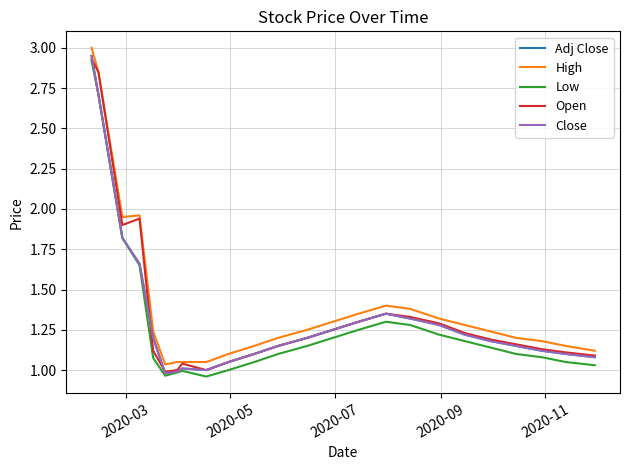

Does the chart have visible grid lines?

Yes